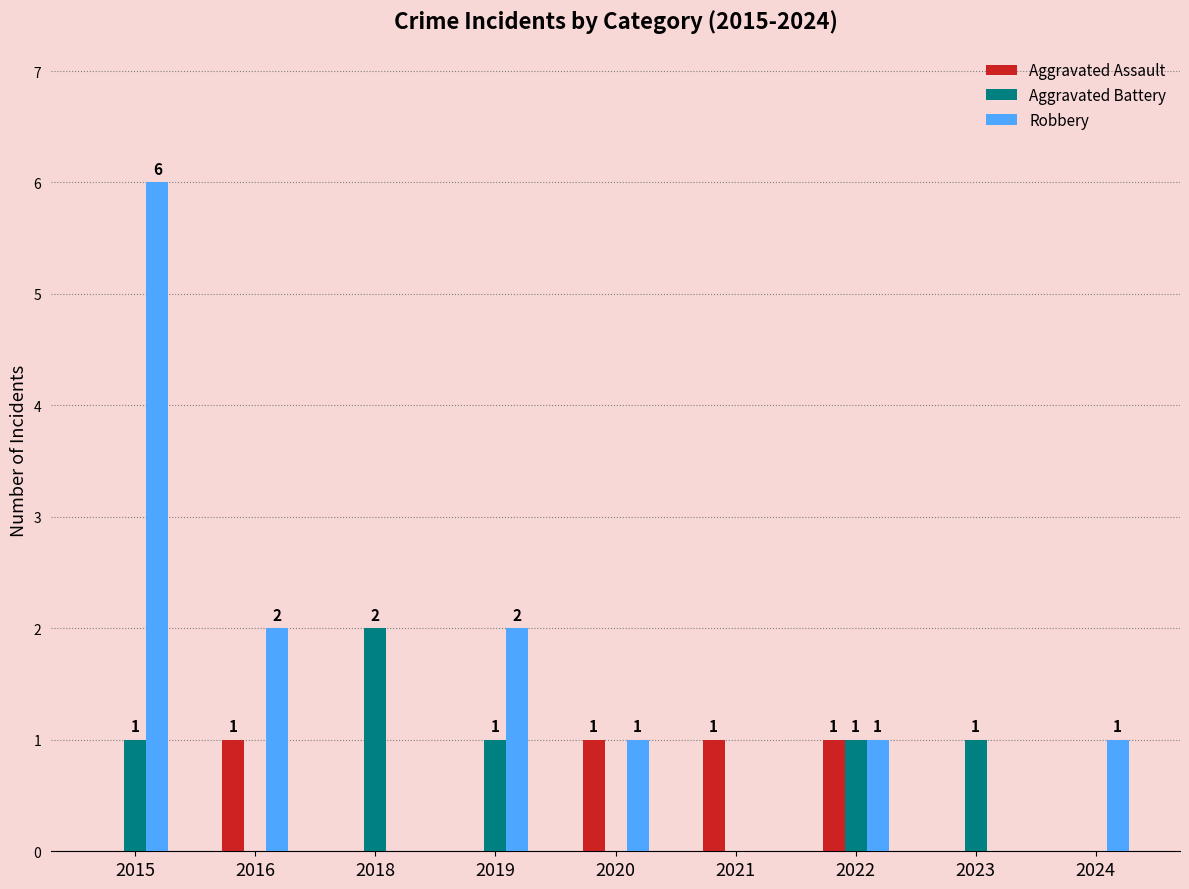

How many groups of bars are there?

9